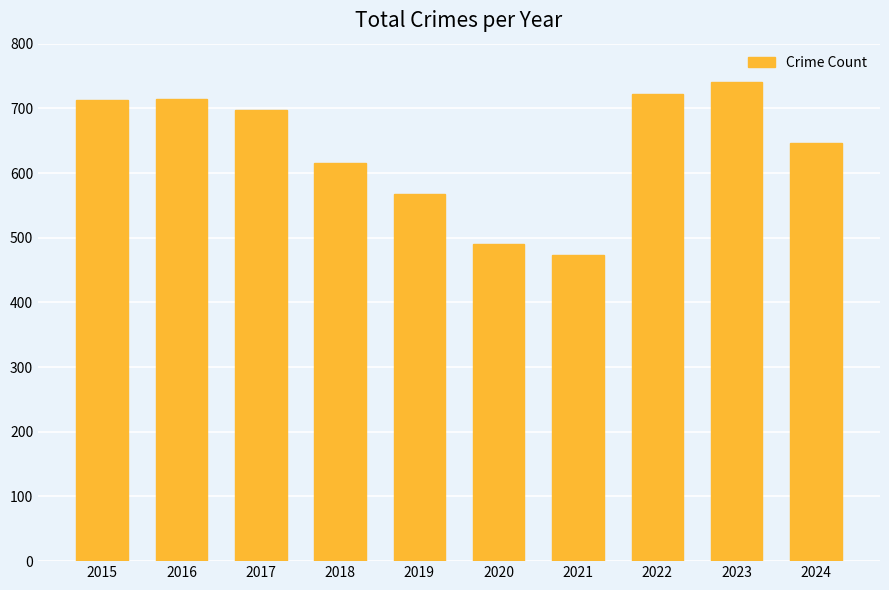

Between 2018 and 2017, which is larger?

2017